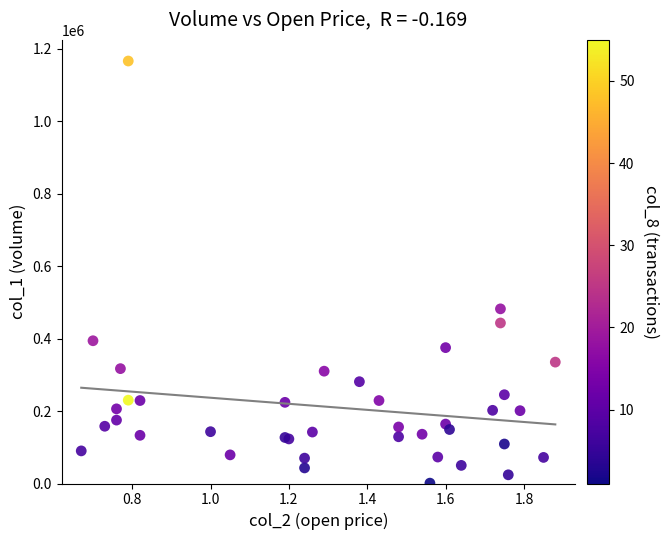

What Y value in the scatter plot is closest to 583500?

482000